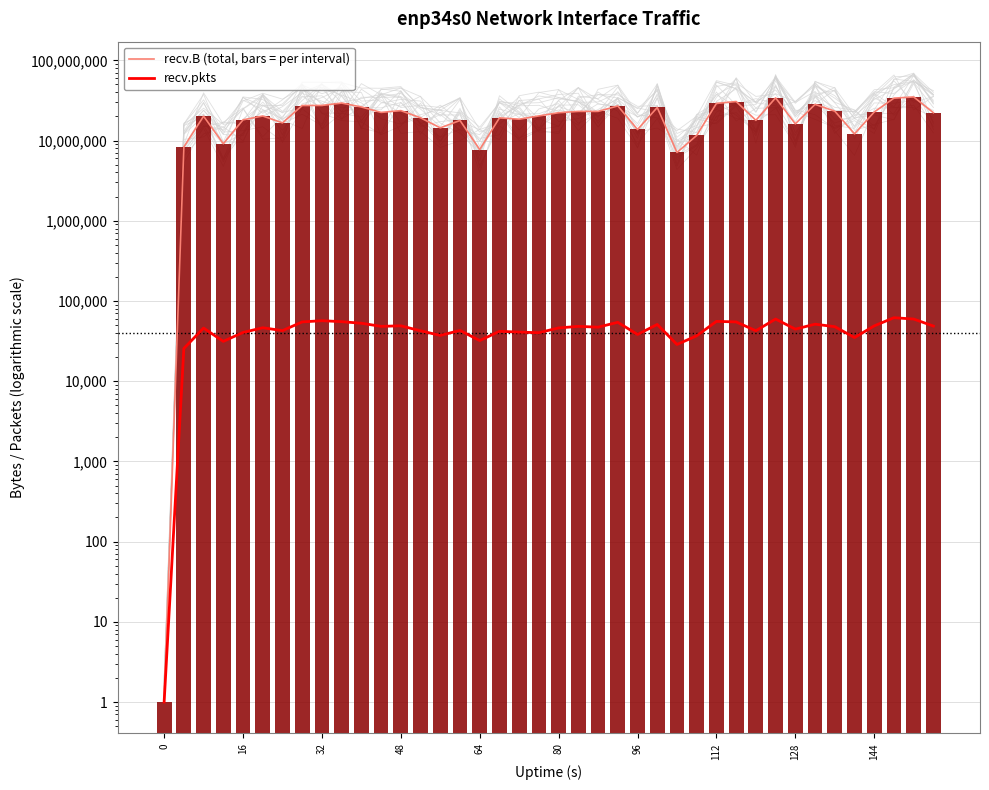

Are the bars grouped side by side (vs. stacked)?

Yes